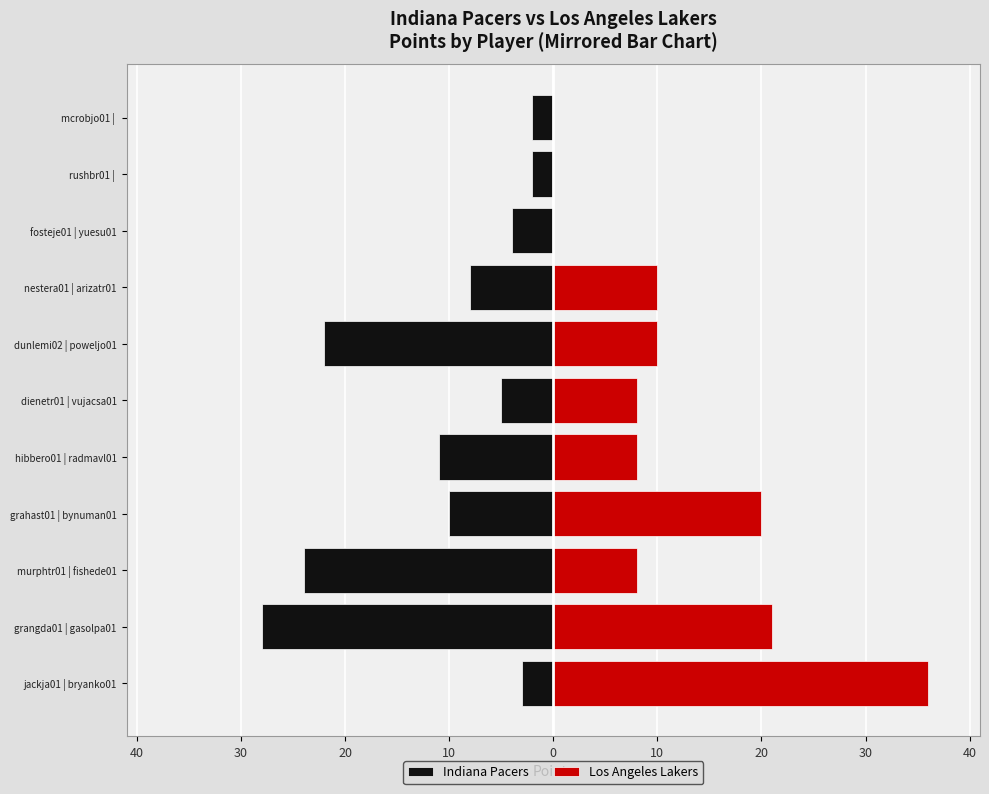

What are all the series names shown in the legend?

Indiana Pacers, Los Angeles Lakers